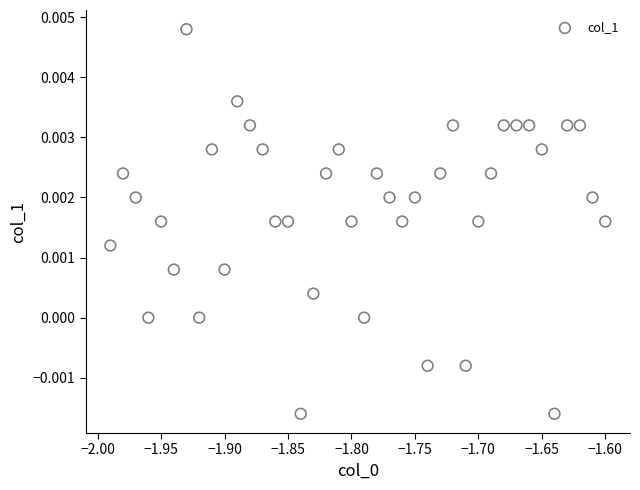

What is the range of X values (max minus min)?

0.4